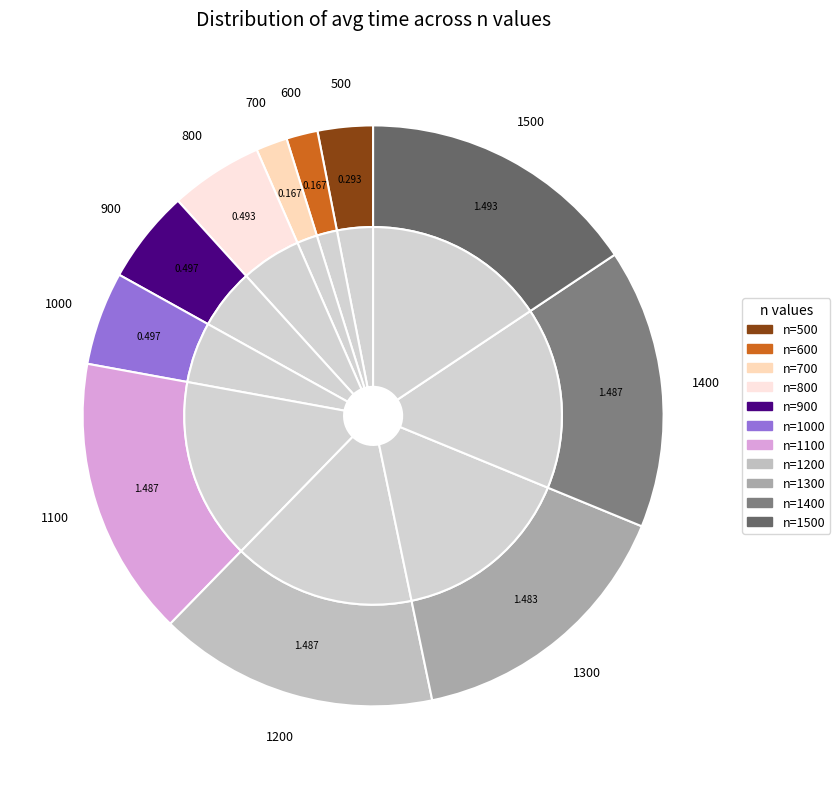

True or false: 800 accounts for 5% of the total.

True